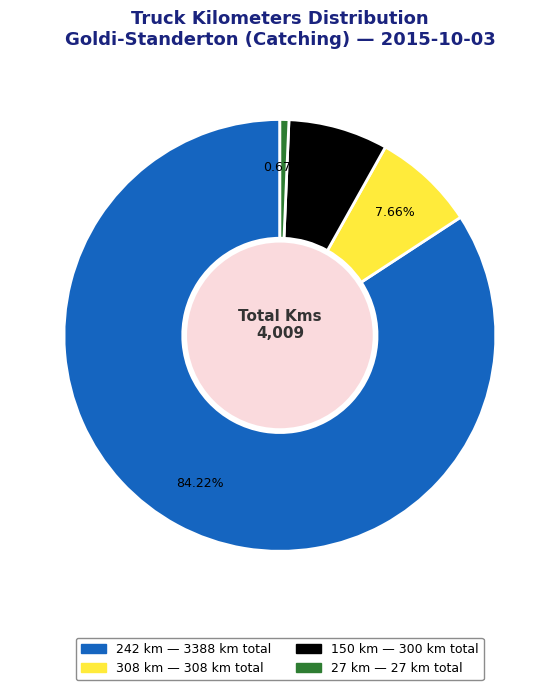

Is there a majority slice in this chart?

Yes